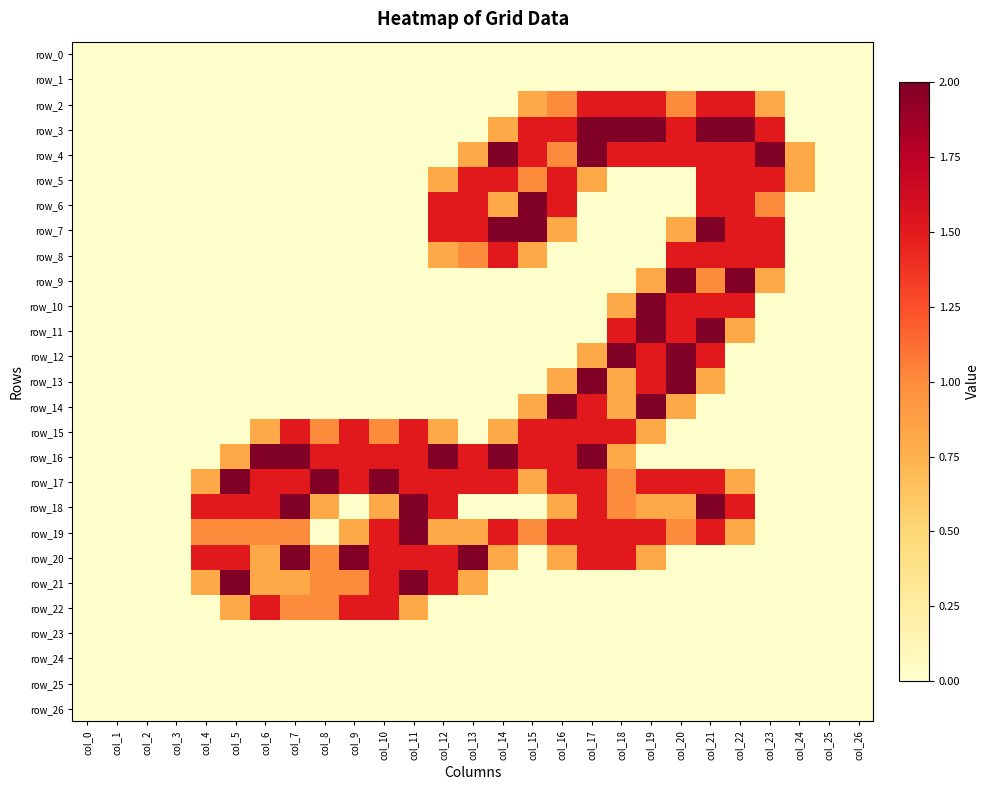

Is the value of row_0 at col_14 greater than the value of row_14 at col_7?

No